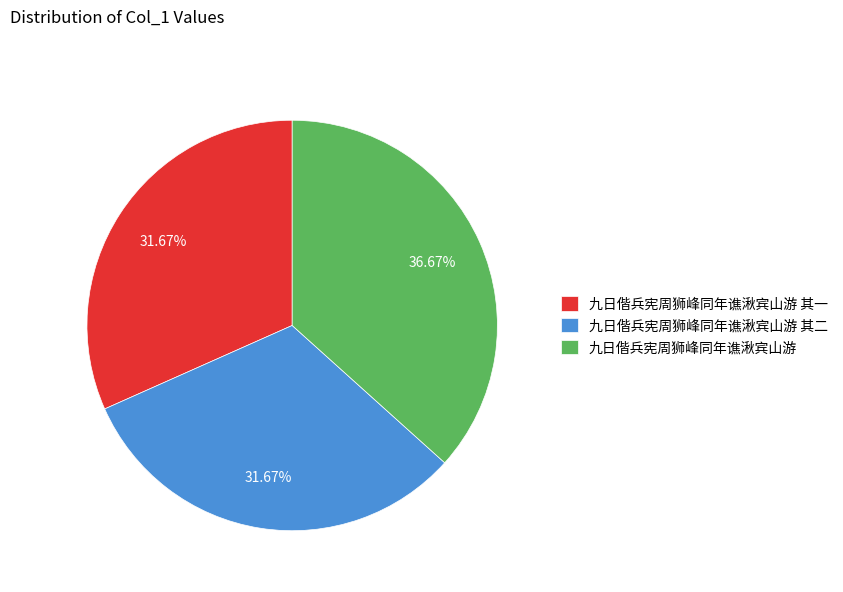

Do 九日偕兵宪周狮峰同年谯湫宾山游 其二 and 九日偕兵宪周狮峰同年谯湫宾山游 together represent more than half of the pie?

Yes